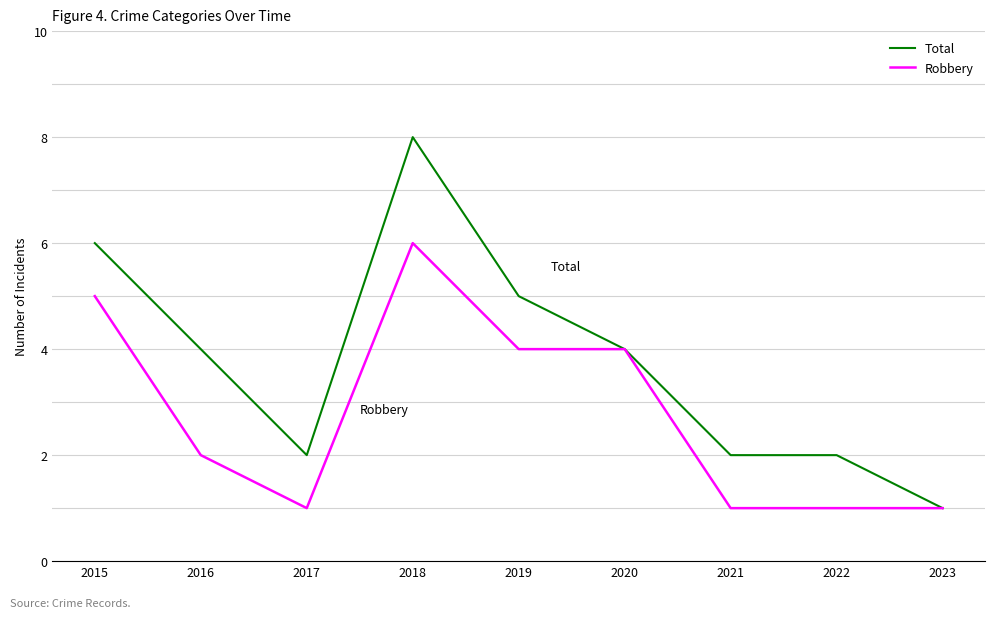

What is the difference between the Robbery values at 2022 and 2015?

4